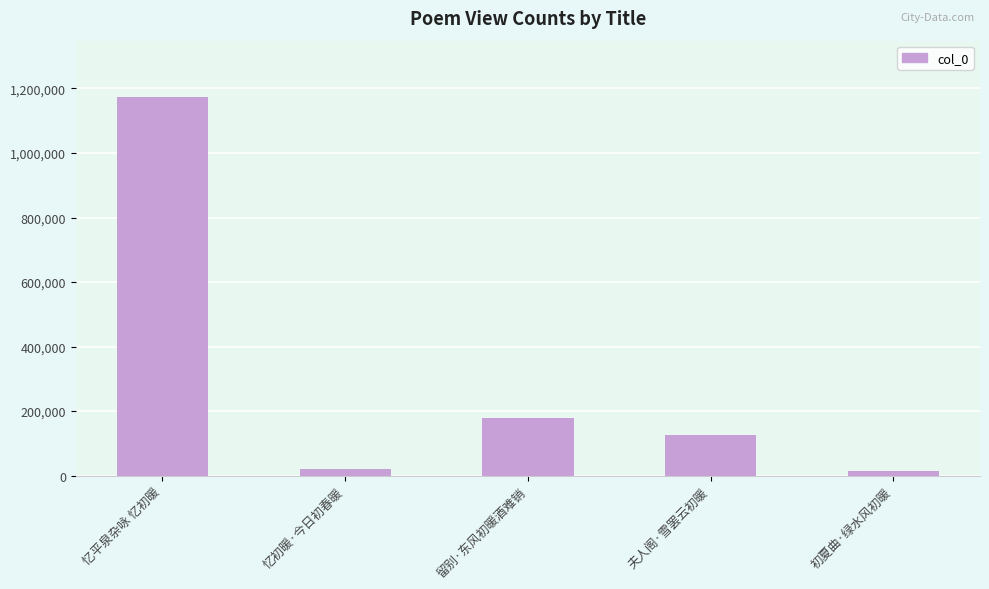

The chart shows a value of 238952 at 留别·东风初暖酒难销. True or false?

False